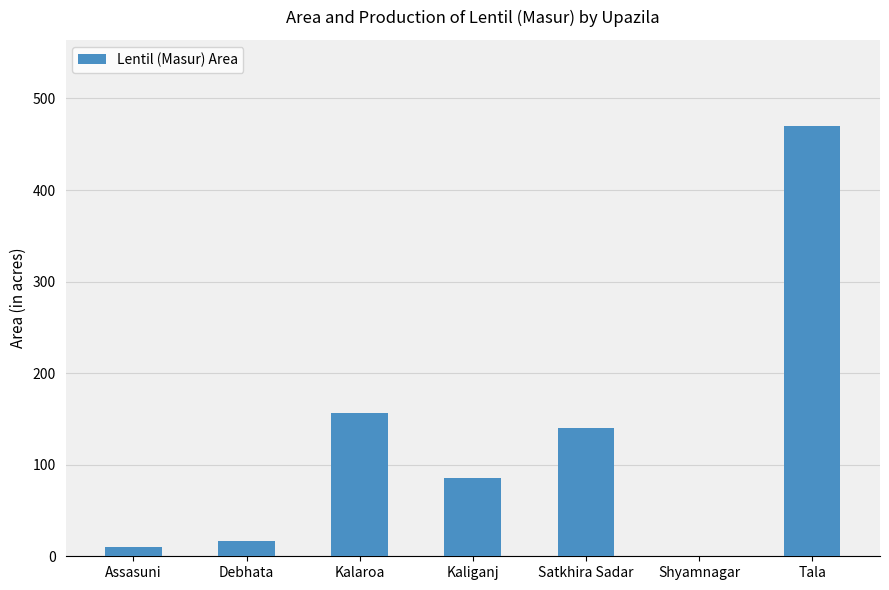

Are the bars horizontal?

No